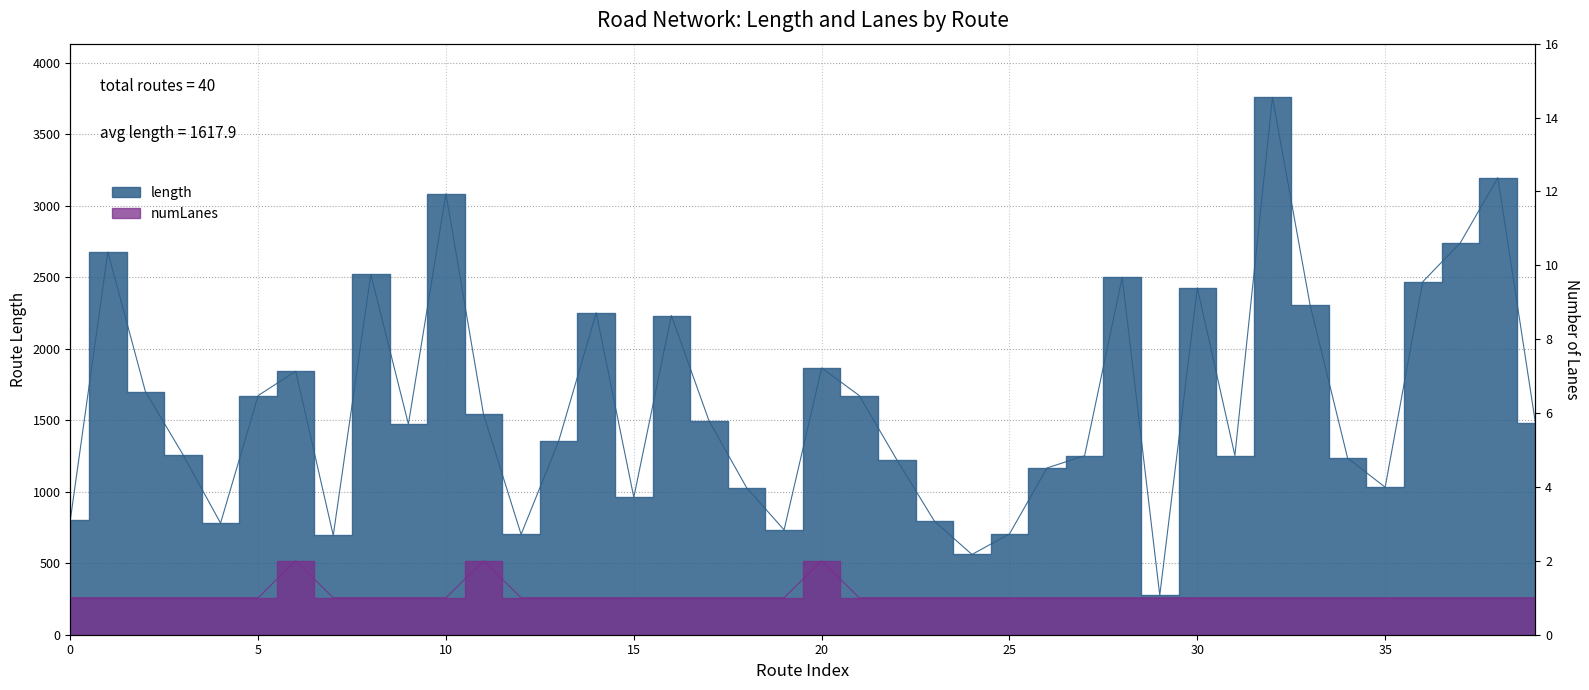

What is the difference between the maximum and minimum values in the length series?

3482.4